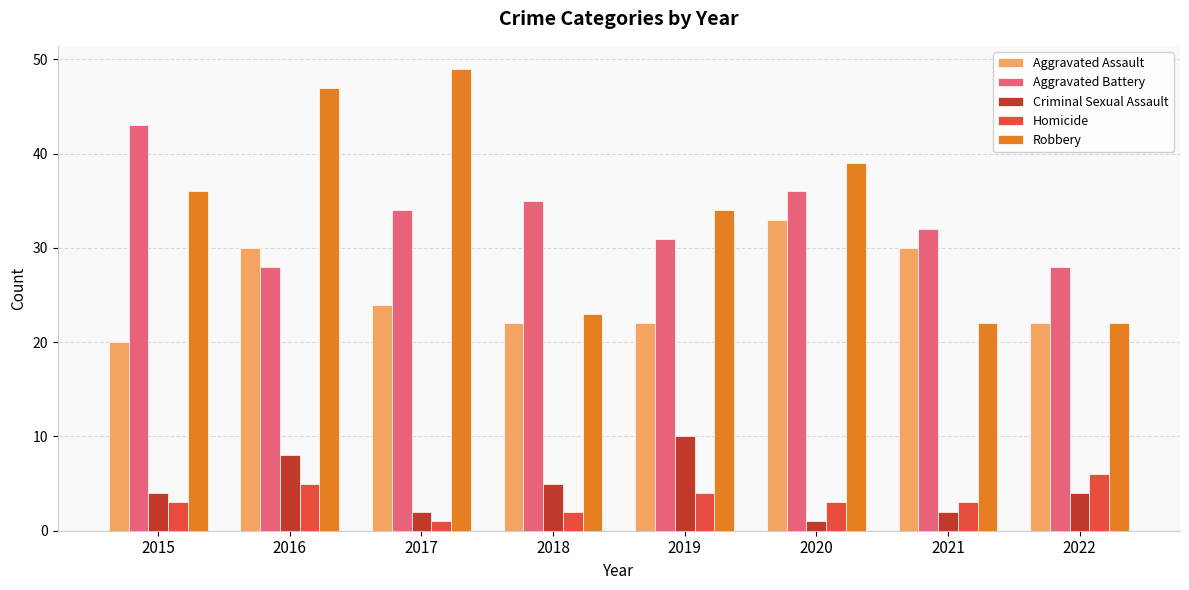

Reading left to right, extract all data points from this chart.

Aggravated Assault: 20	30	24	22	22	33	30	22
Aggravated Battery: 43	28	34	35	31	36	32	28
Criminal Sexual Assault: 4	8	2	5	10	1	2	4
Homicide: 3	5	1	2	4	3	3	6
Robbery: 36	47	49	23	34	39	22	22